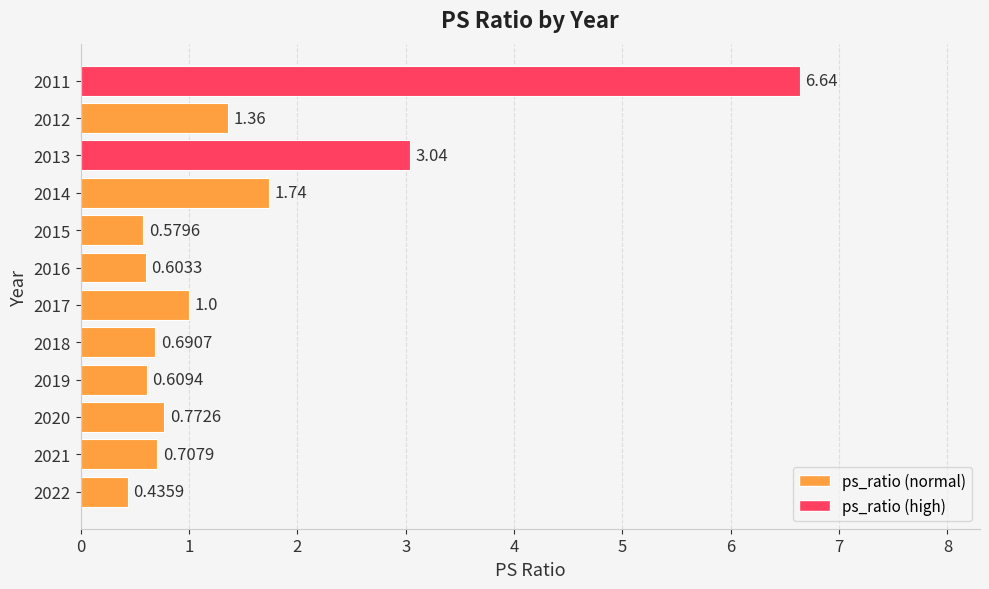

How many bars are there in total?

12